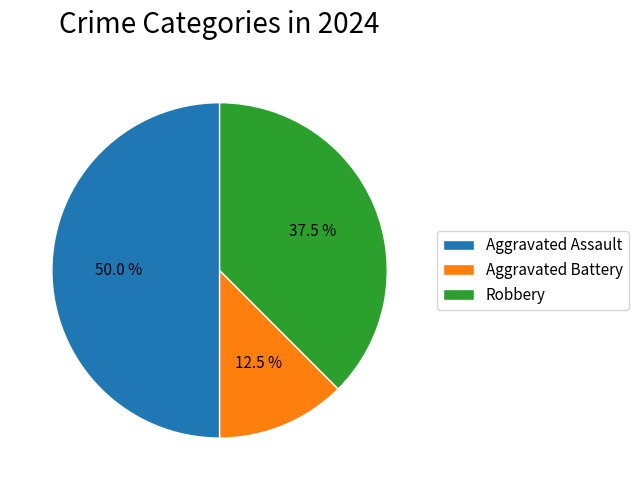

How many slices are in this pie chart?

3